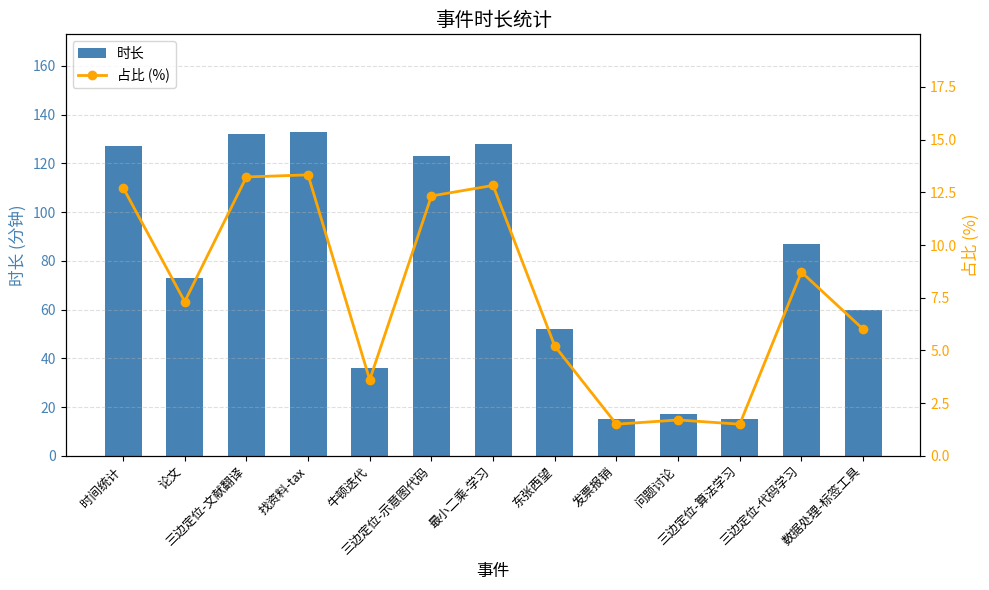

Is it true that 占比 (%) equals 6.0 at 数据处理-标签工具?

True